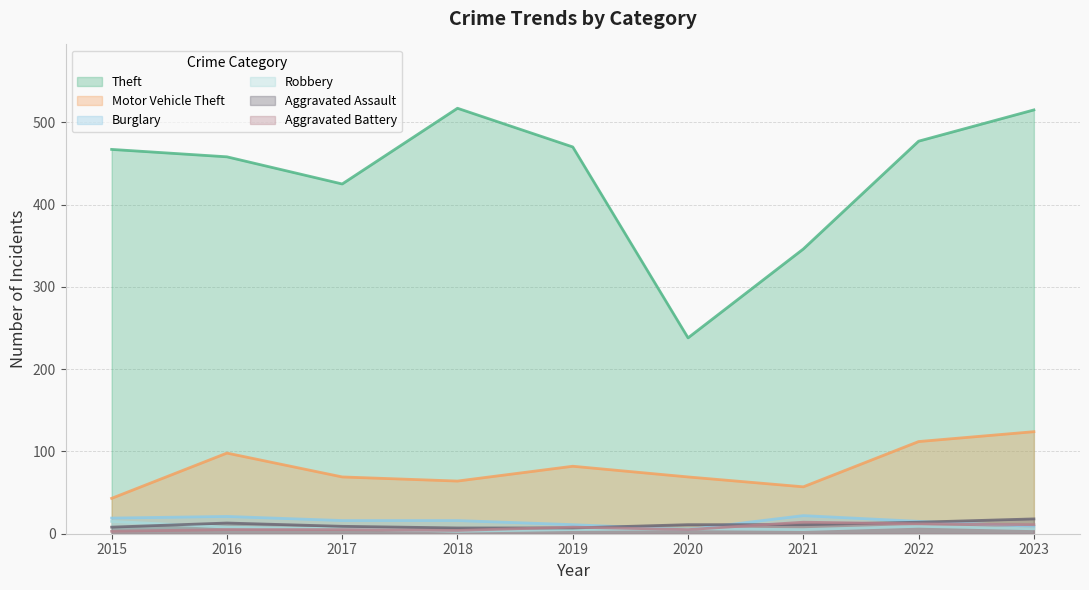

How many lines are shown in the chart?

6